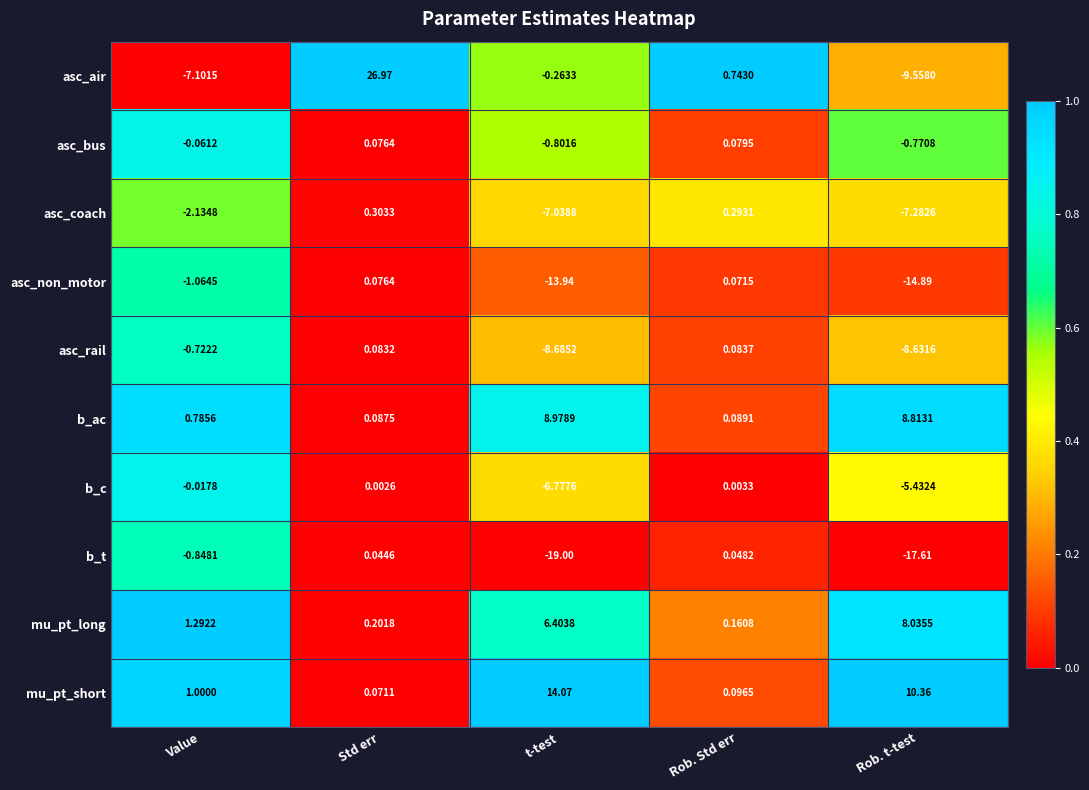

At which category is the sum across all series the highest?

Std err